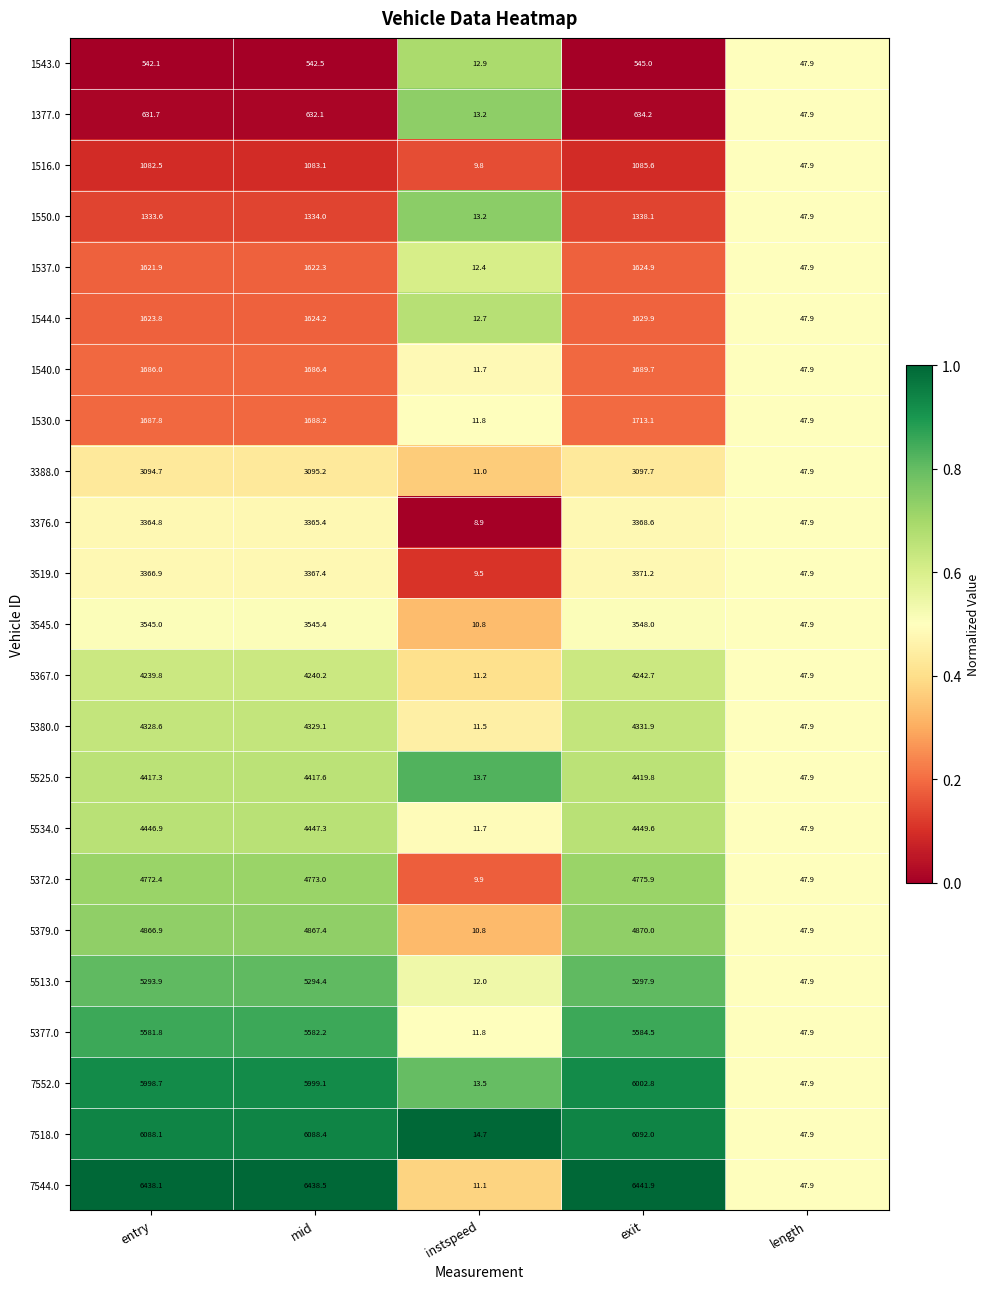

What is the minimum value shown in the chart?

8.9